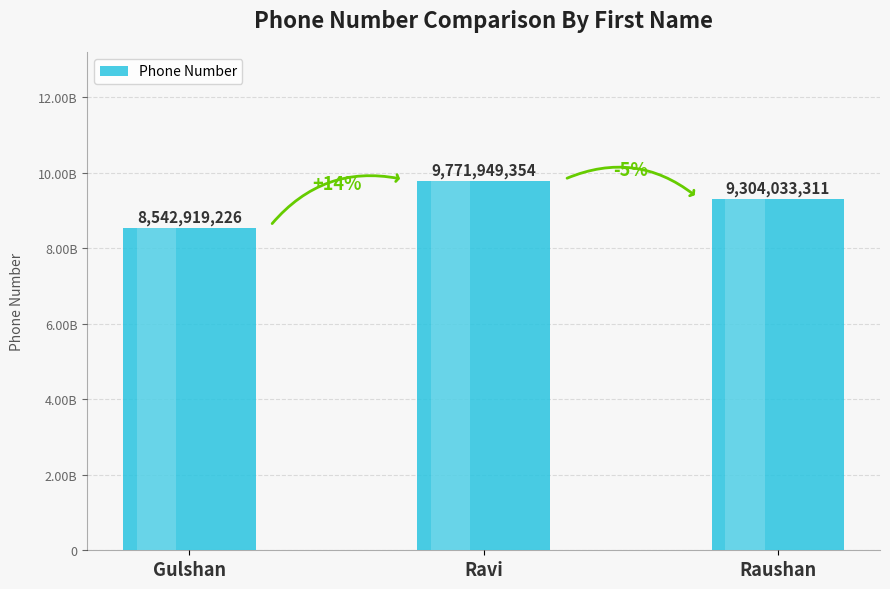

How many data points are above 9304033311?

1